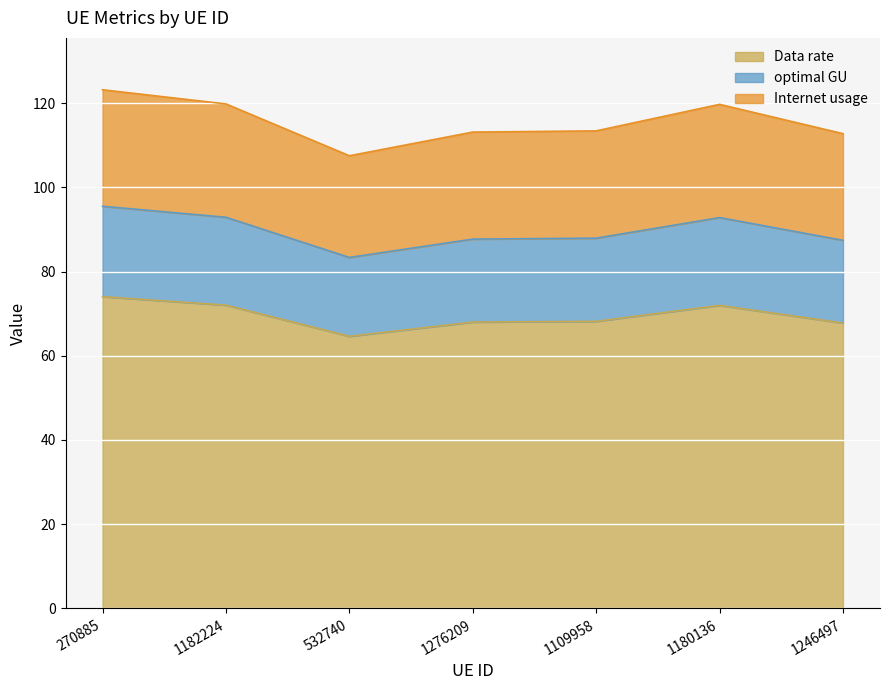

What is the sum of the Data rate values at 1180136 and 532740?

136.6